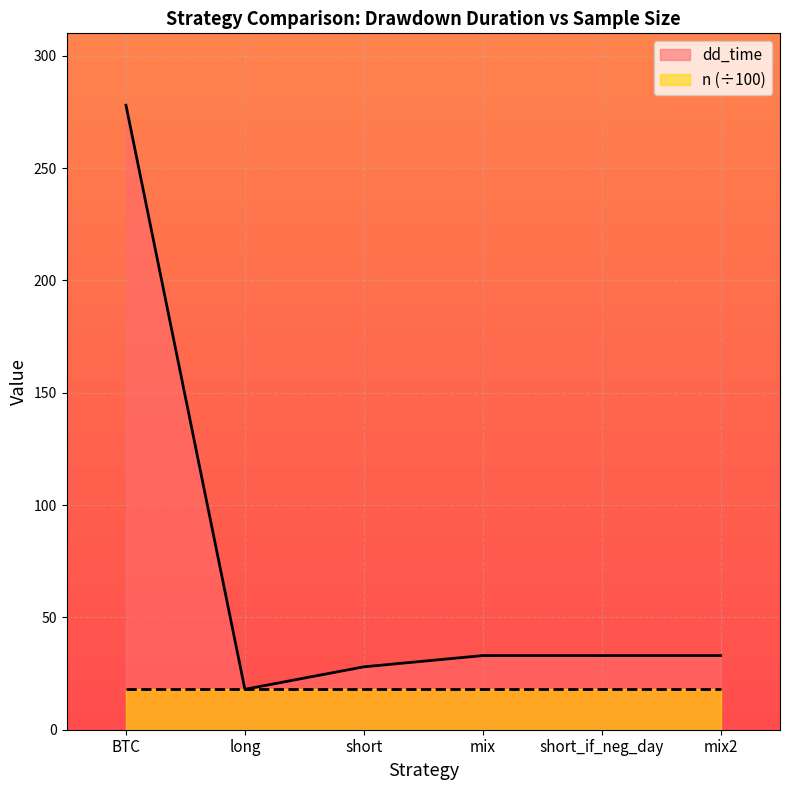

Does the chart display data point markers on the line(s)?

No